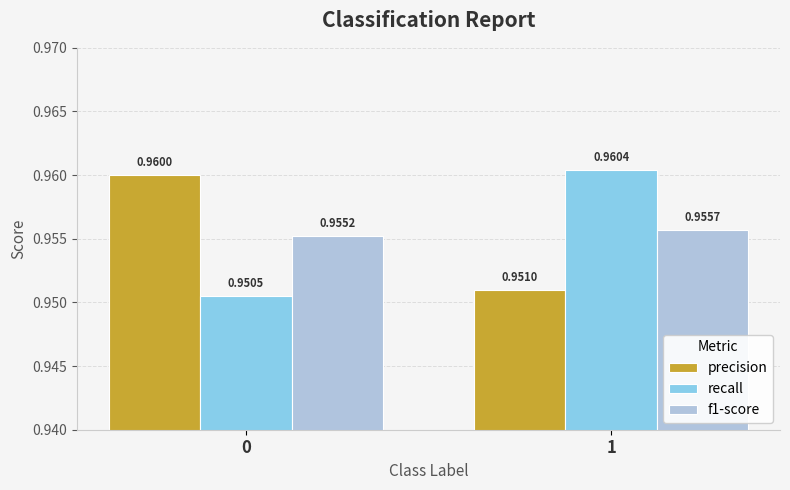

How many bars are there in total?

6